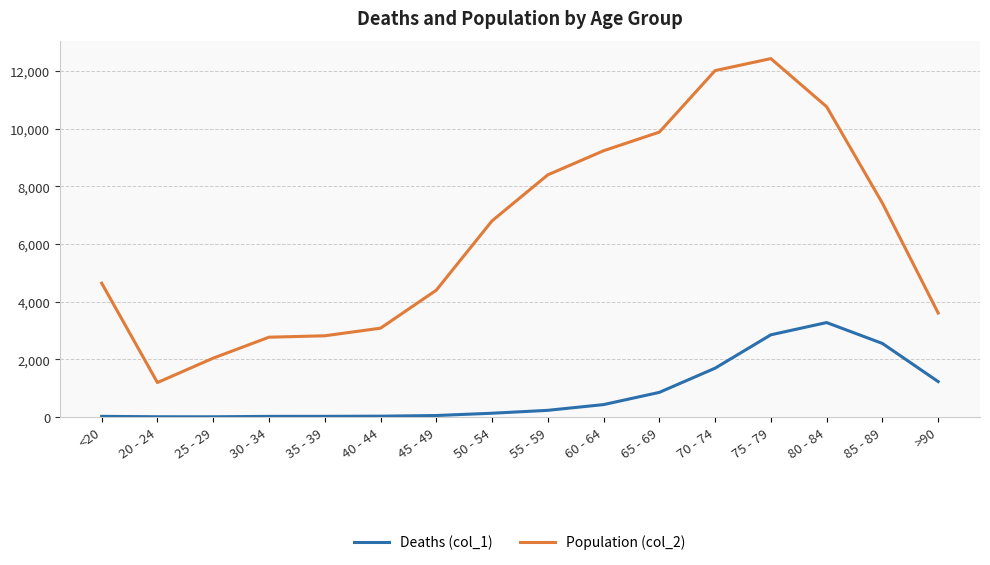

What is the difference between the maximum and minimum values in the Deaths (col_1) series?

3270